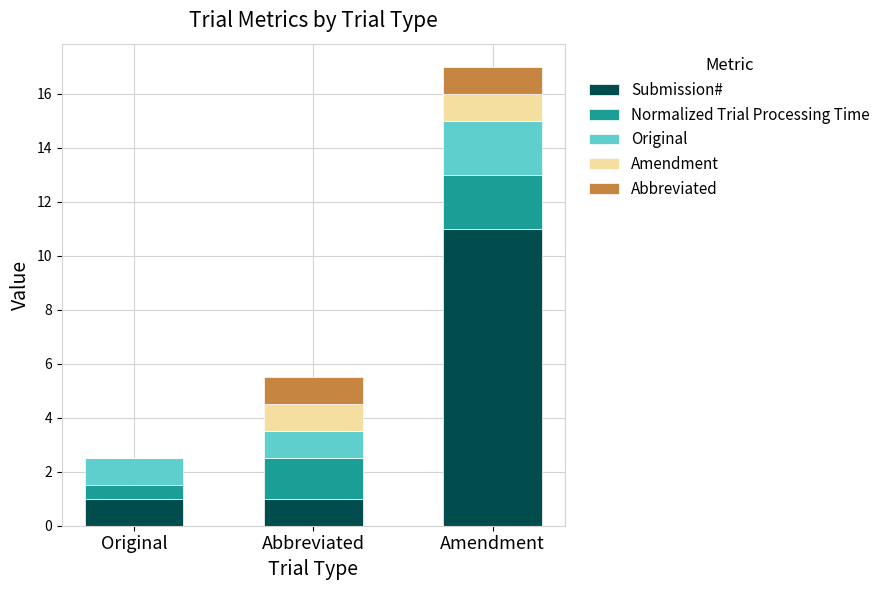

What is the maximum value for Submission#?

11.0